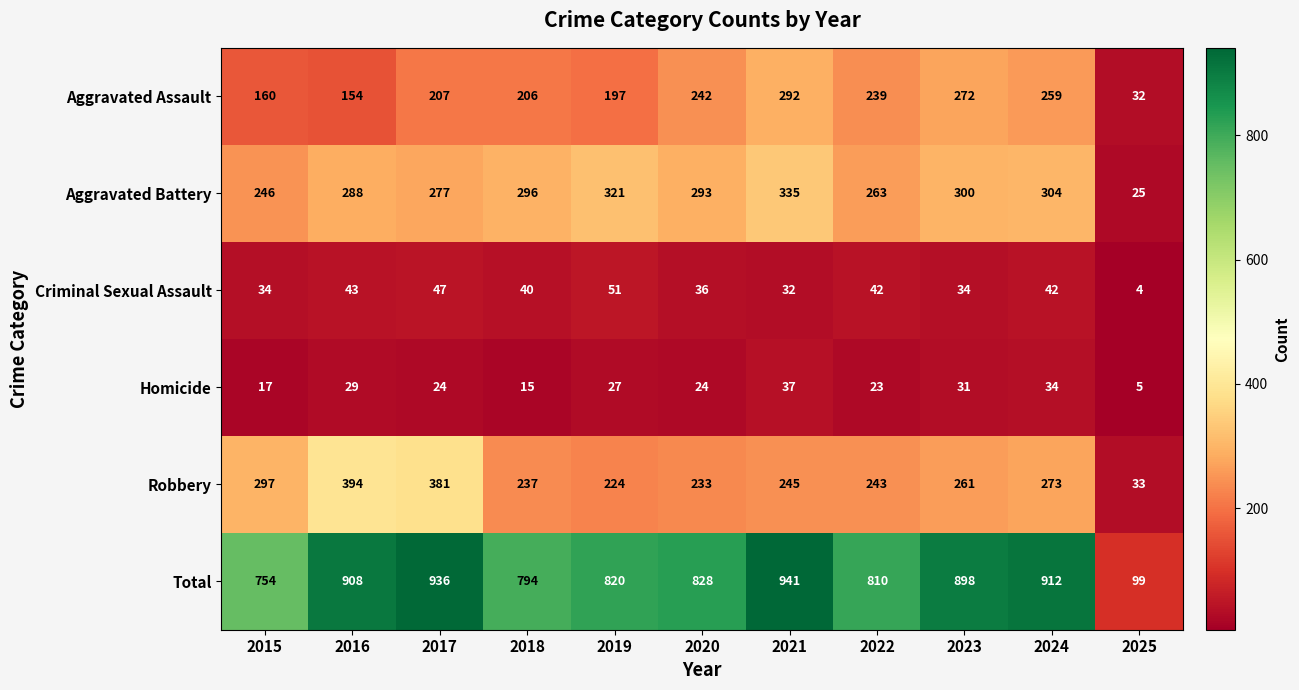

What is the total value across all series at 2025?

198